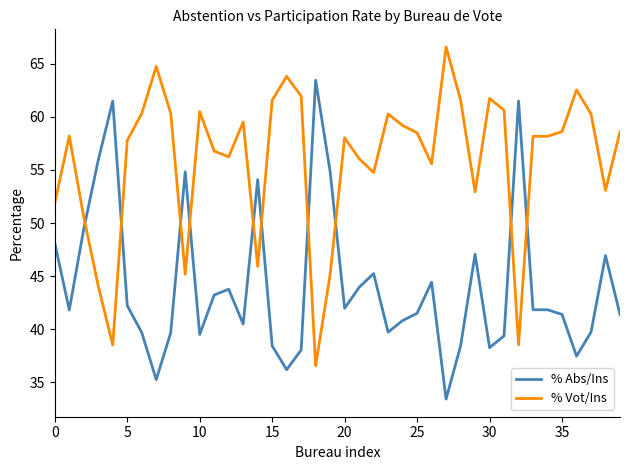

What are all the series names shown in the legend?

% Abs/Ins, % Vot/Ins